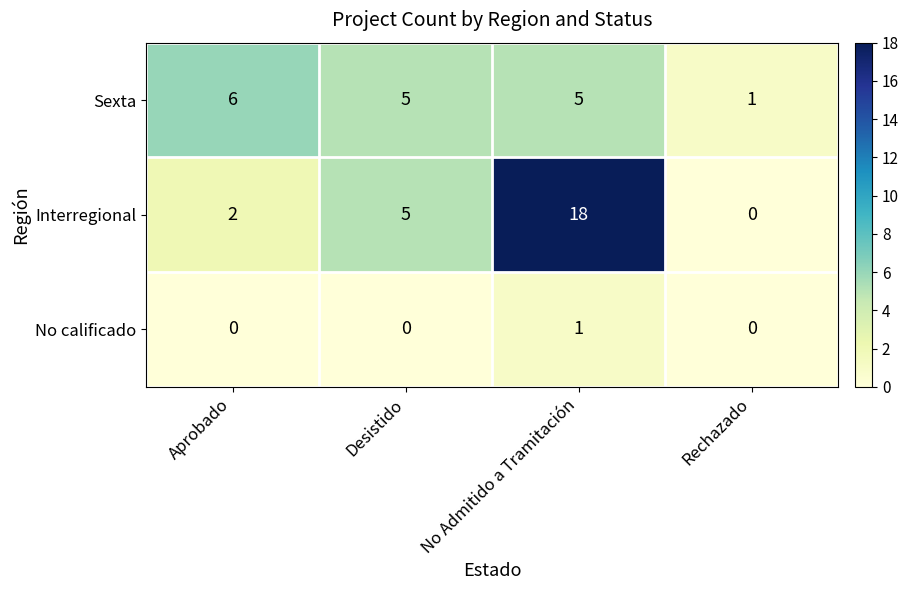

How many data points does each series have?

4